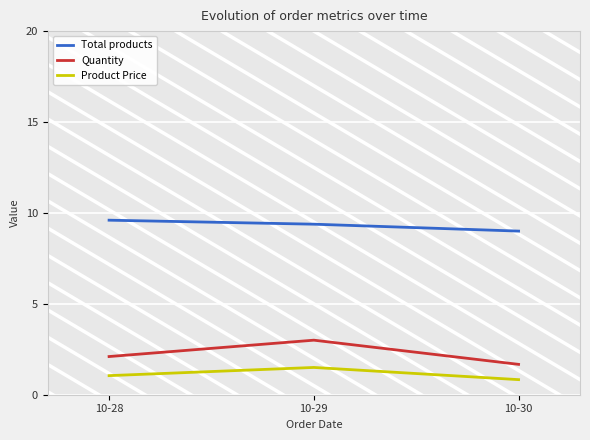

What are all the series names shown in the legend?

Total products, Quantity, Product Price